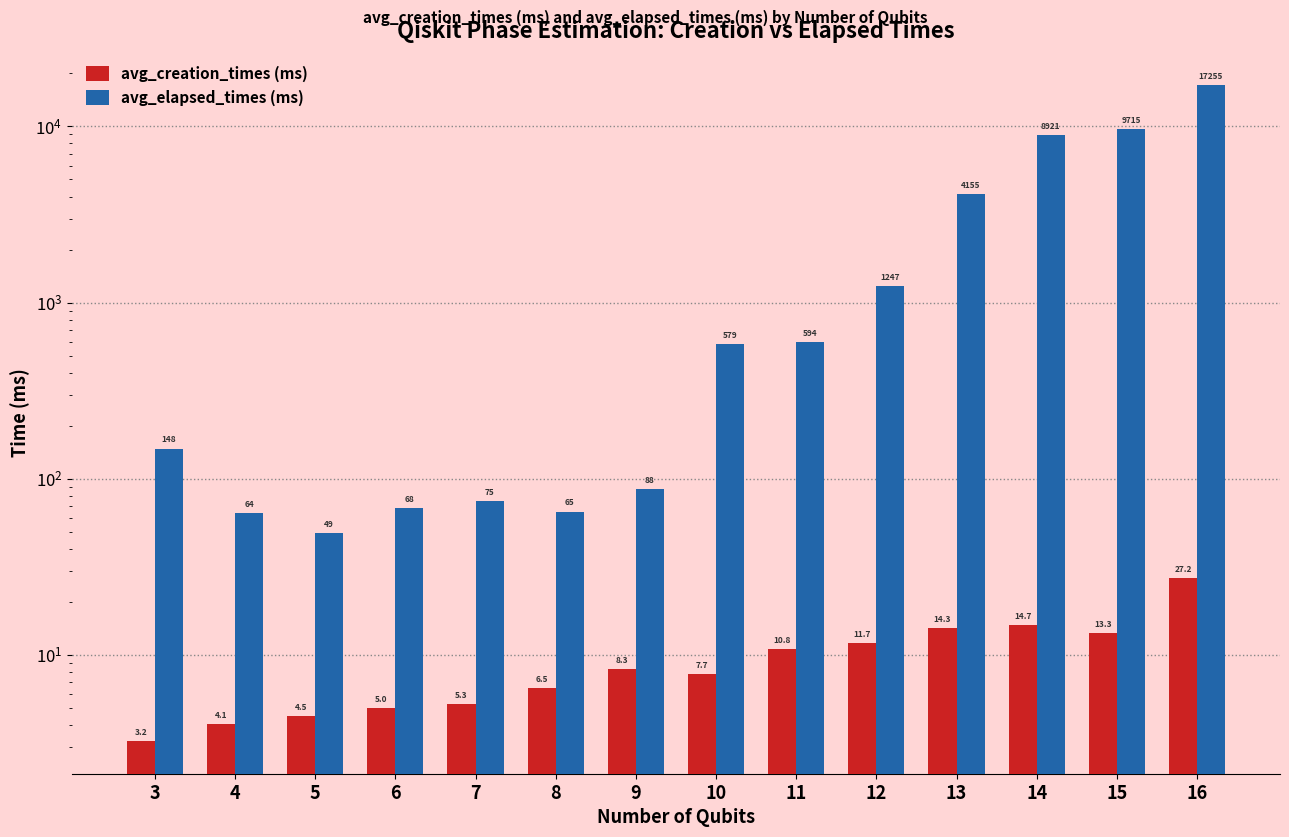

How many groups of bars are there?

14